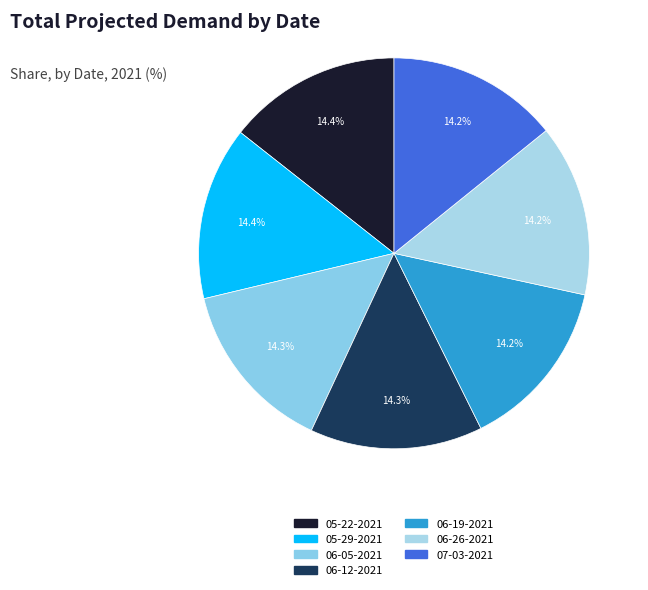

To the nearest percent, what is the combined percentage of 06-19-2021 and 05-22-2021?

29%